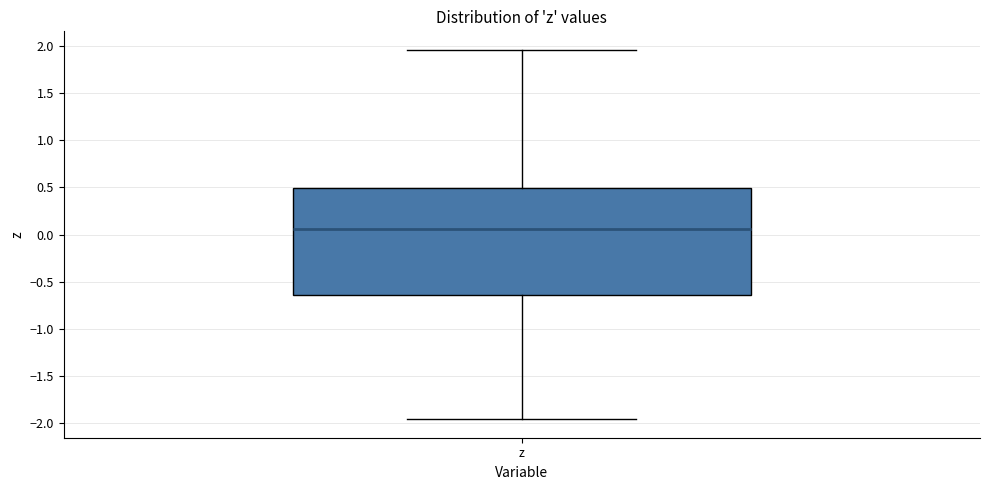

Transcribe this box plot: give where the median line is, the range the box spans, and where the two whiskers end, as read against the y-axis. The values are not printed on the chart, so give them approximately, as read against the axis.

median 0.05, box -0.65 to 0.50, whiskers -1.95 to 1.95